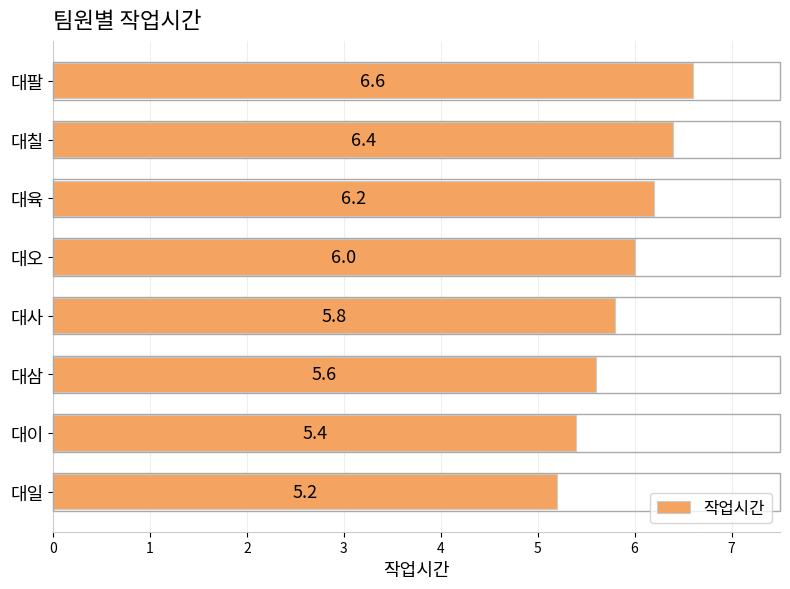

The chart shows a value of 7.0 at 대일. True or false?

False